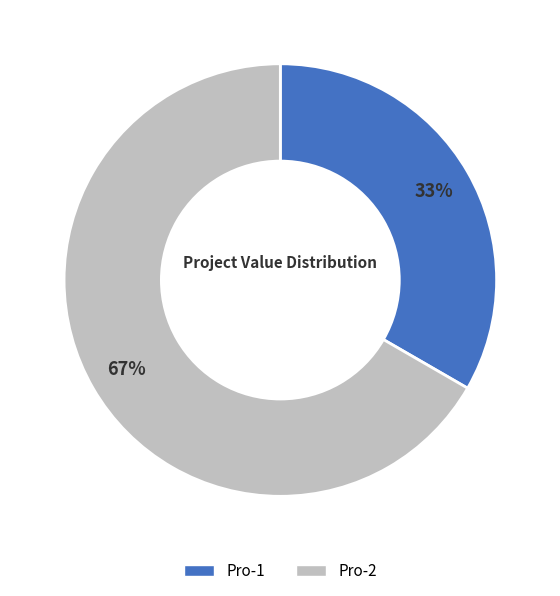

Approximately how many times larger is the value at Pro-1 compared to Pro-2?

0.5